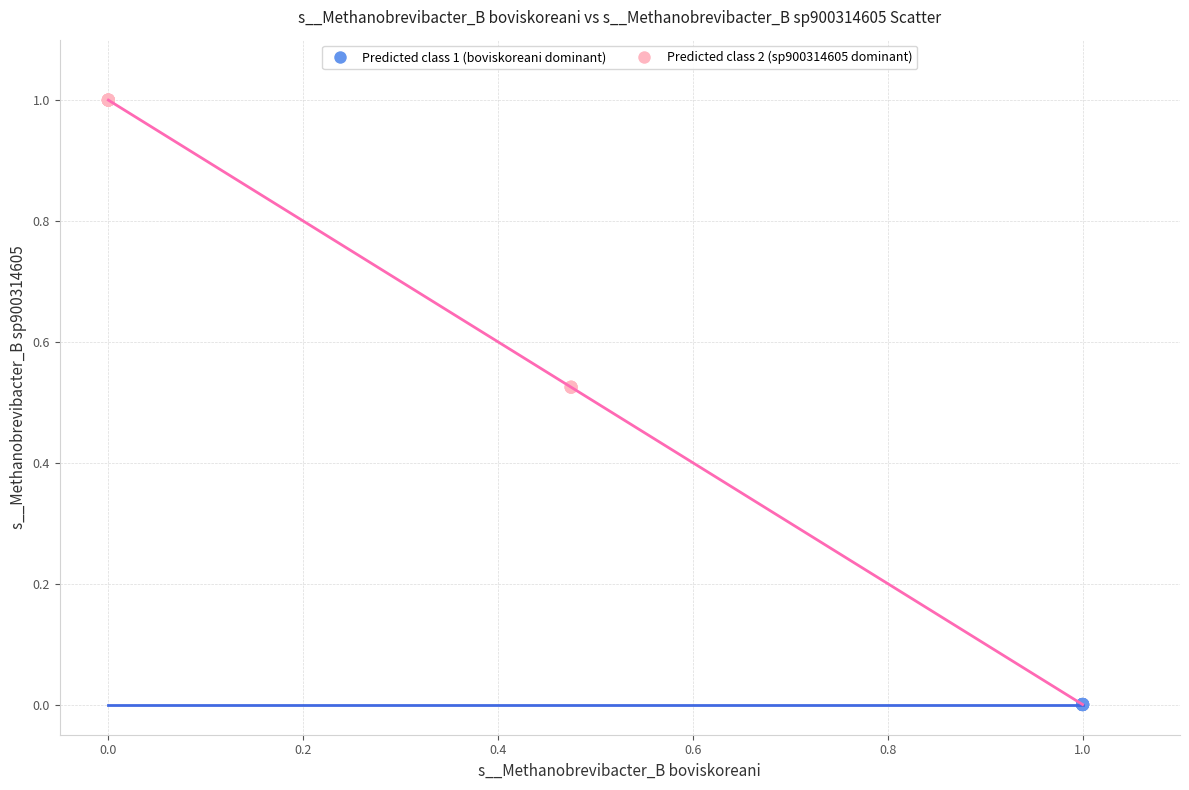

Which series reaches the maximum Y coordinate?

Predicted class 2 (sp900314605 dominant)